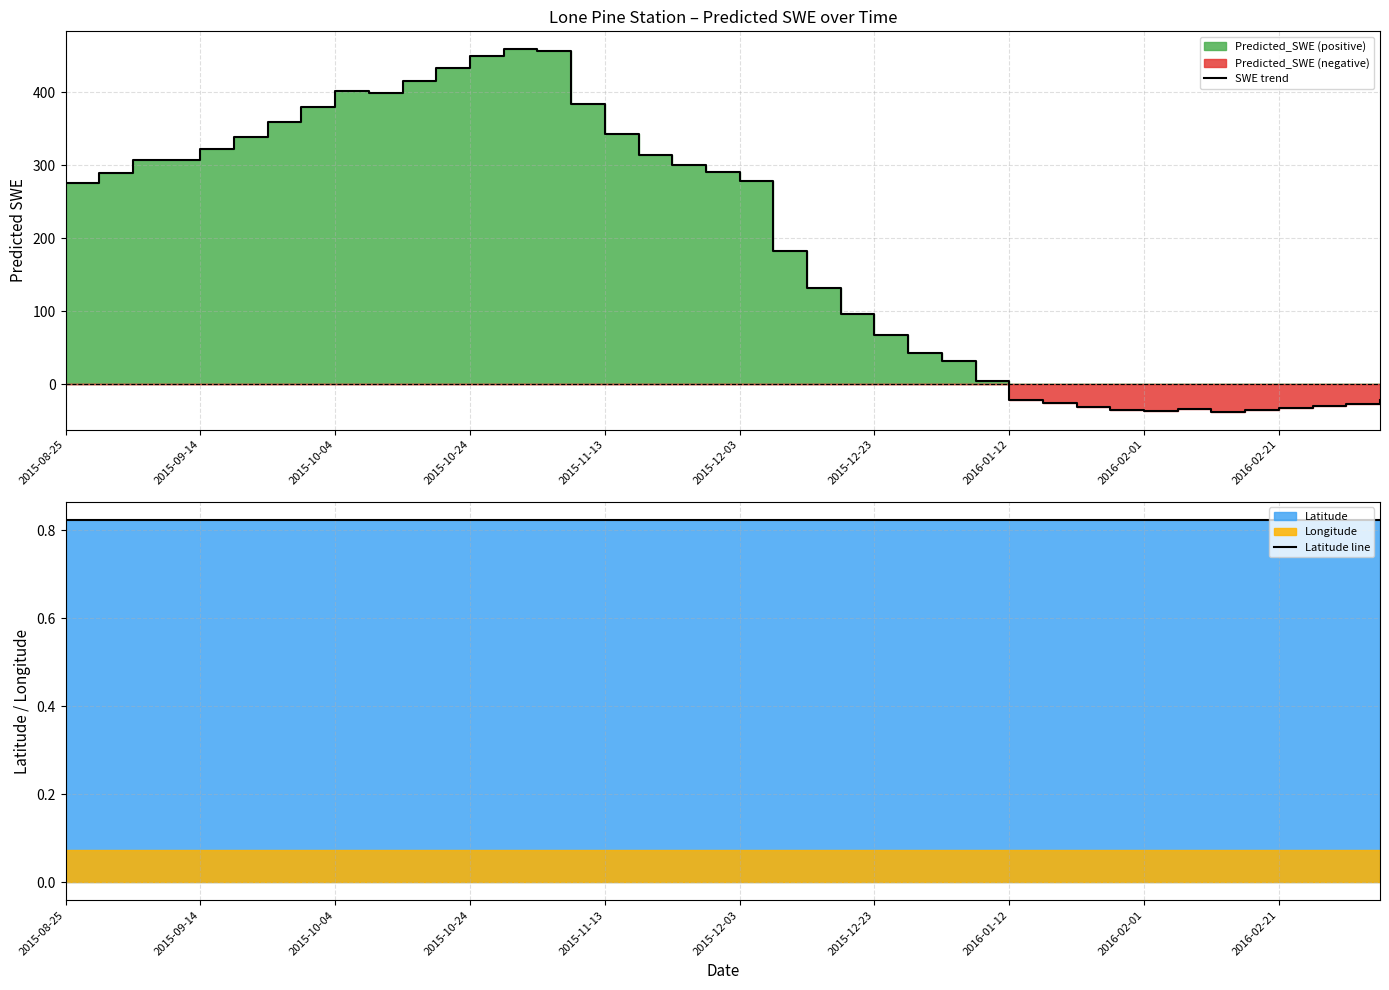

At which category is the sum across all series the highest?

13